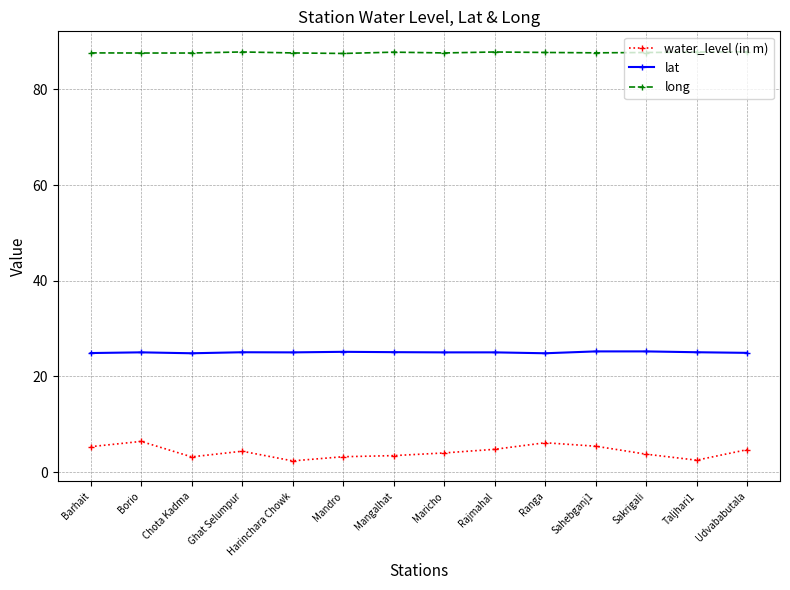

Which series changed the most between Mangalhat and Sahebganj1?

water_level (in m)